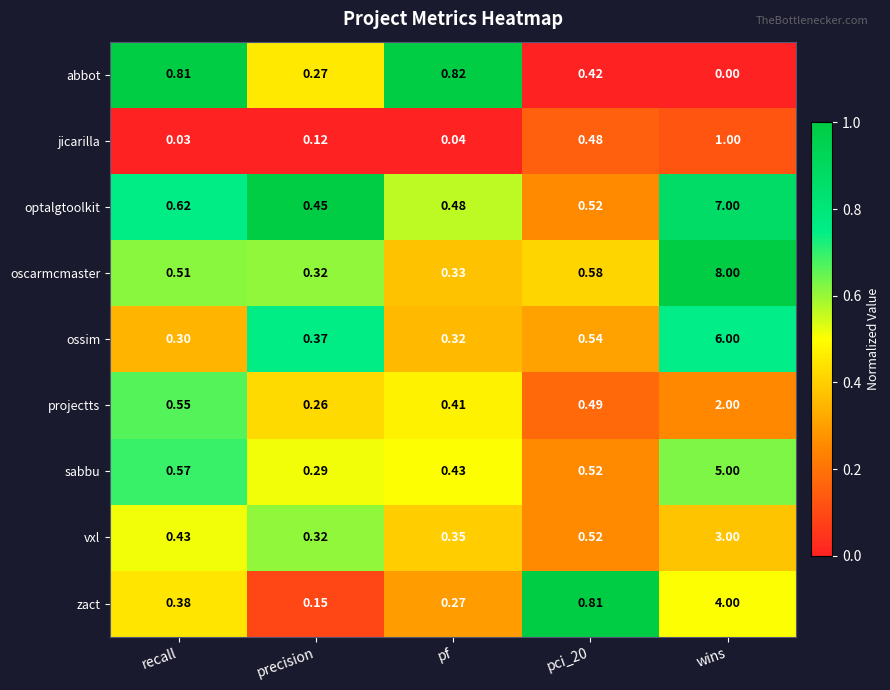

Rank the series by their maximum value, from lowest to highest.

abbot, jicarilla, projectts, vxl, zact, sabbu, ossim, optalgtoolkit, oscarmcmaster